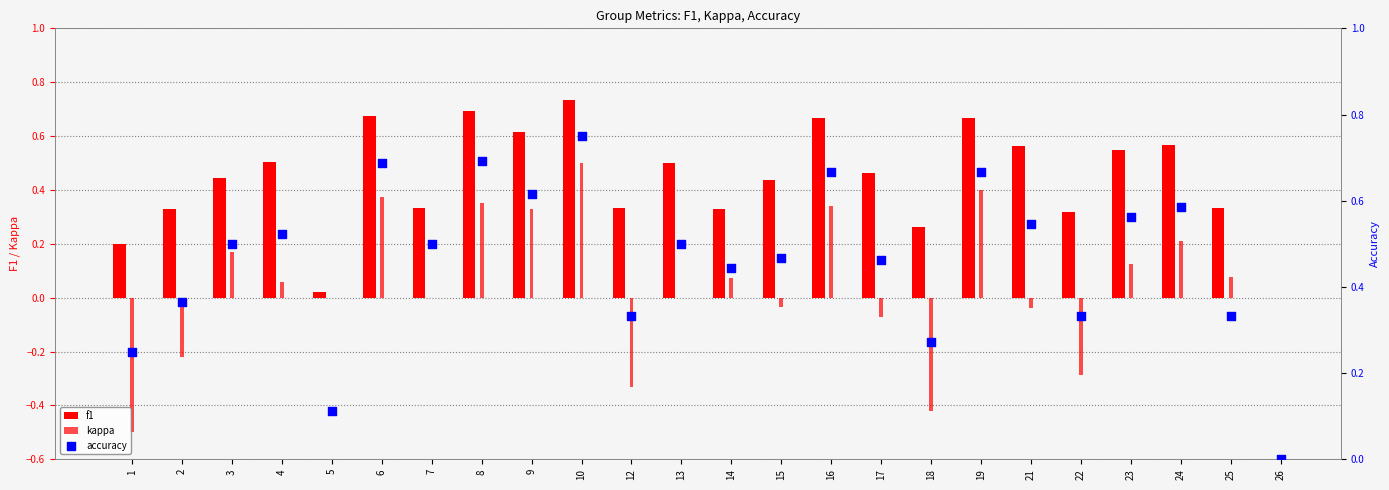

Which series contains the highest Y value?

accuracy